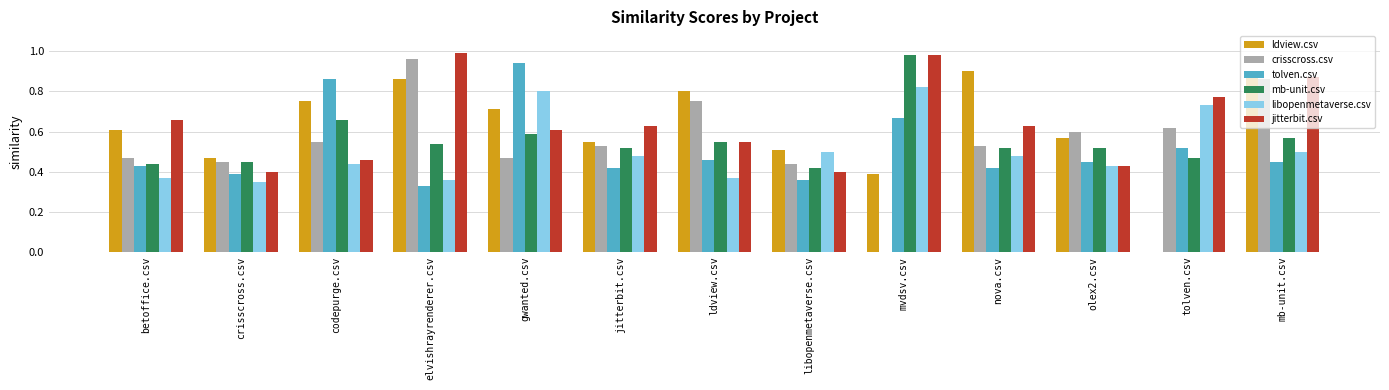

What are all the series names shown in the legend?

ldview.csv, crisscross.csv, tolven.csv, mb-unit.csv, libopenmetaverse.csv, jitterbit.csv